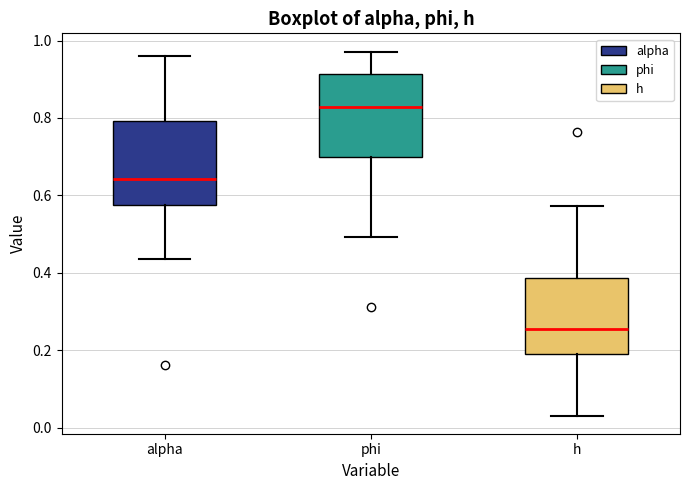

Where does the upper whisker of the box for alpha end on the y-axis? The values are not printed on the chart, so give them approximately, as read against the axis.

0.96